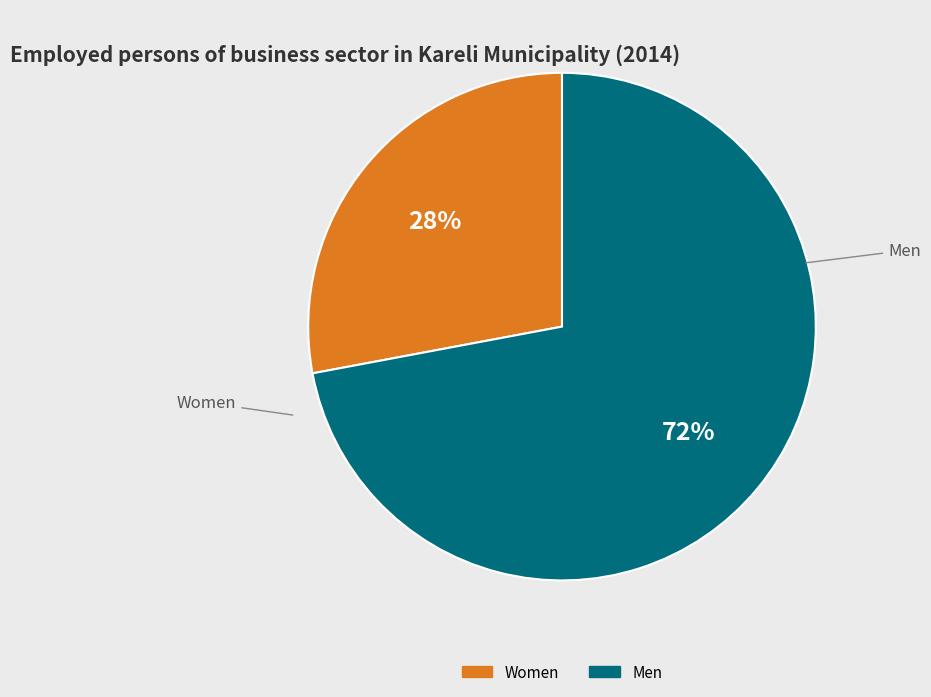

To the nearest percent, what is the average slice percentage?

50%